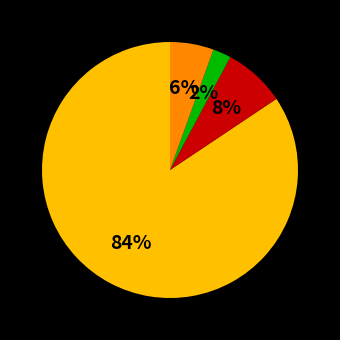

Is there any slice that represents more than half of the pie?

Yes